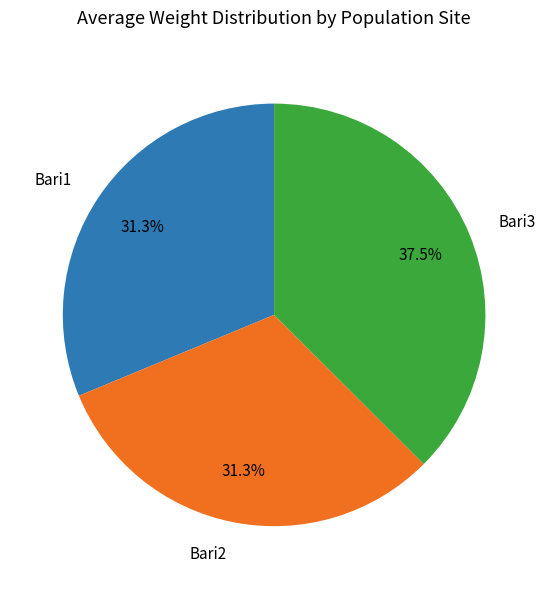

What is the ratio of the value at Bari2 to the value at Bari1?

1.0